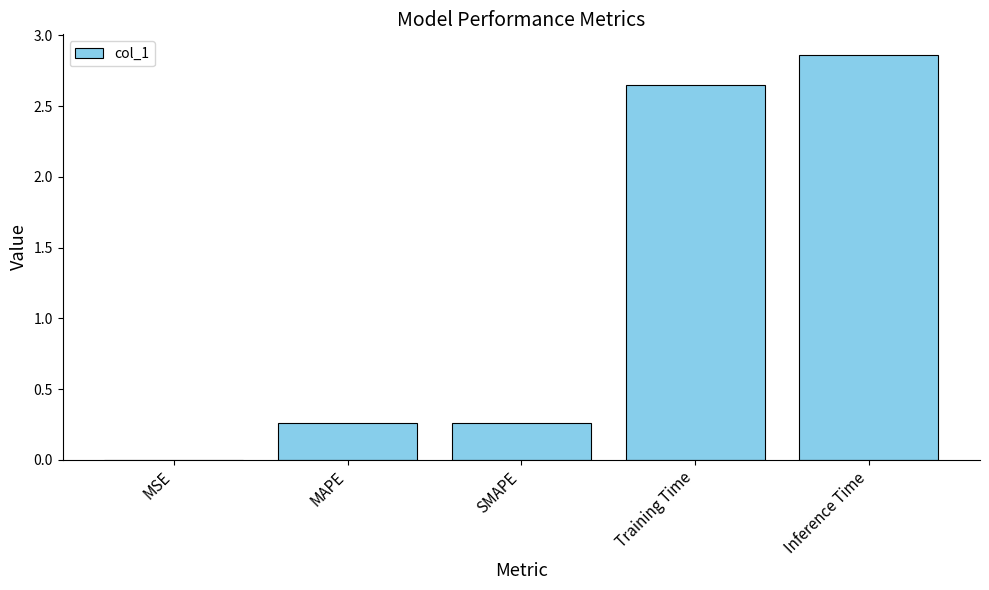

What is the sum of the values at Inference Time and MAPE?

3.1